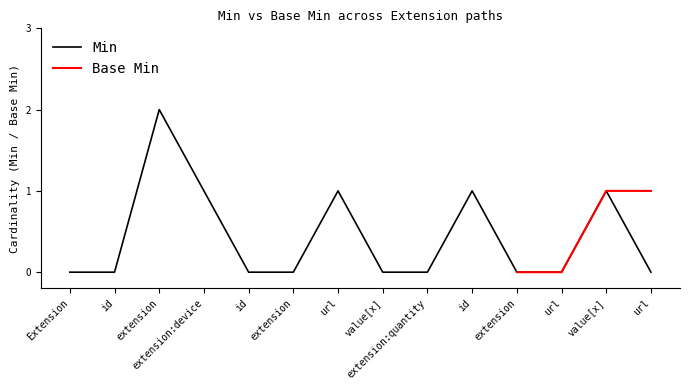

List the labels in order of value, largest first.

extension, extension:device, url, id, value[x], Extension, id, id, extension, value[x], extension:quantity, extension, url, url